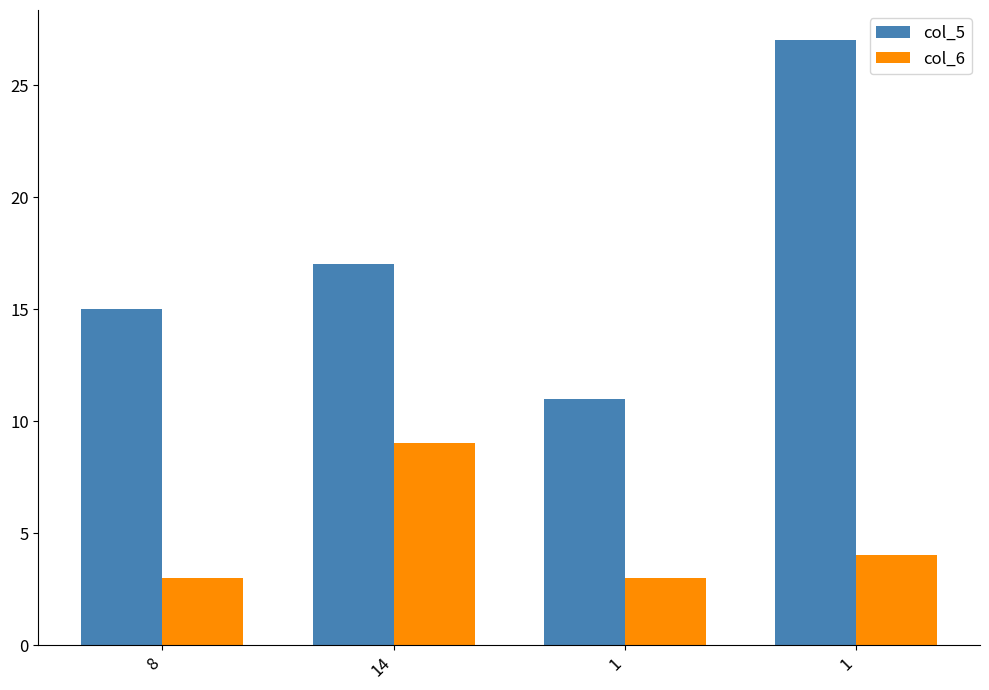

How many groups of bars are there?

4